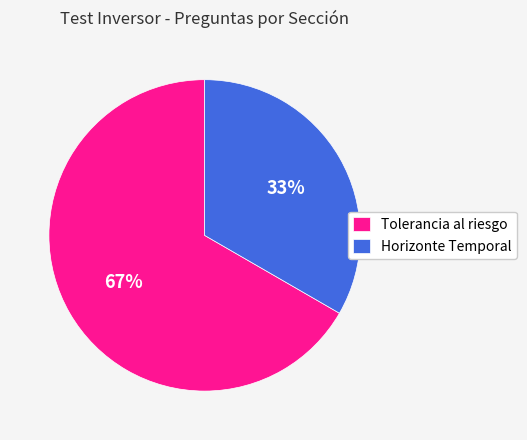

Do Horizonte Temporal and Tolerancia al riesgo together represent more than half of the pie?

Yes